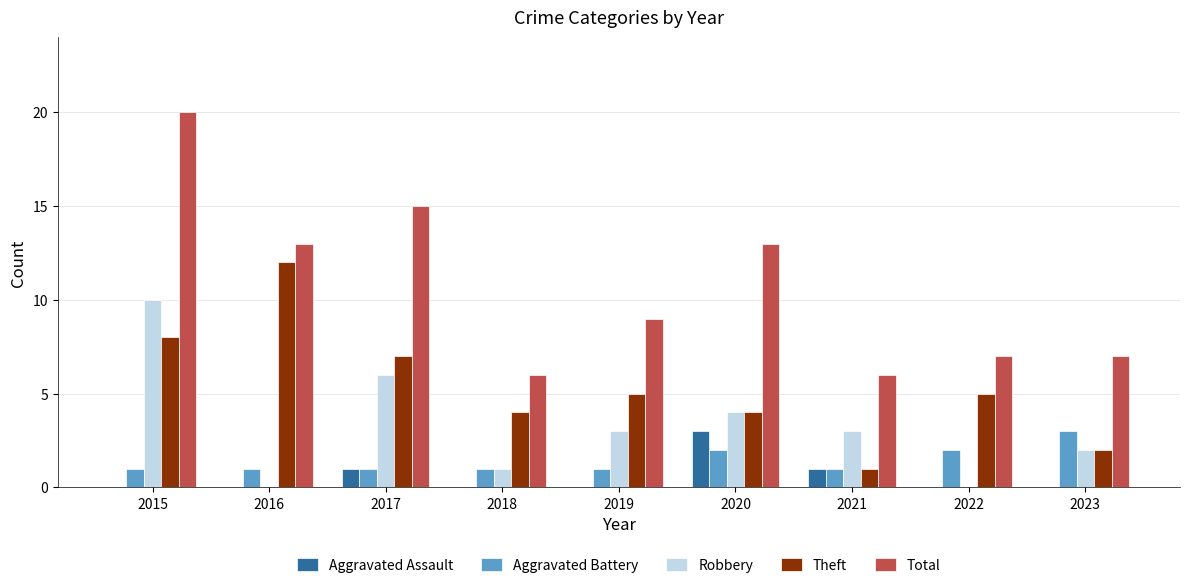

What value does the Total series have at 2016?

13